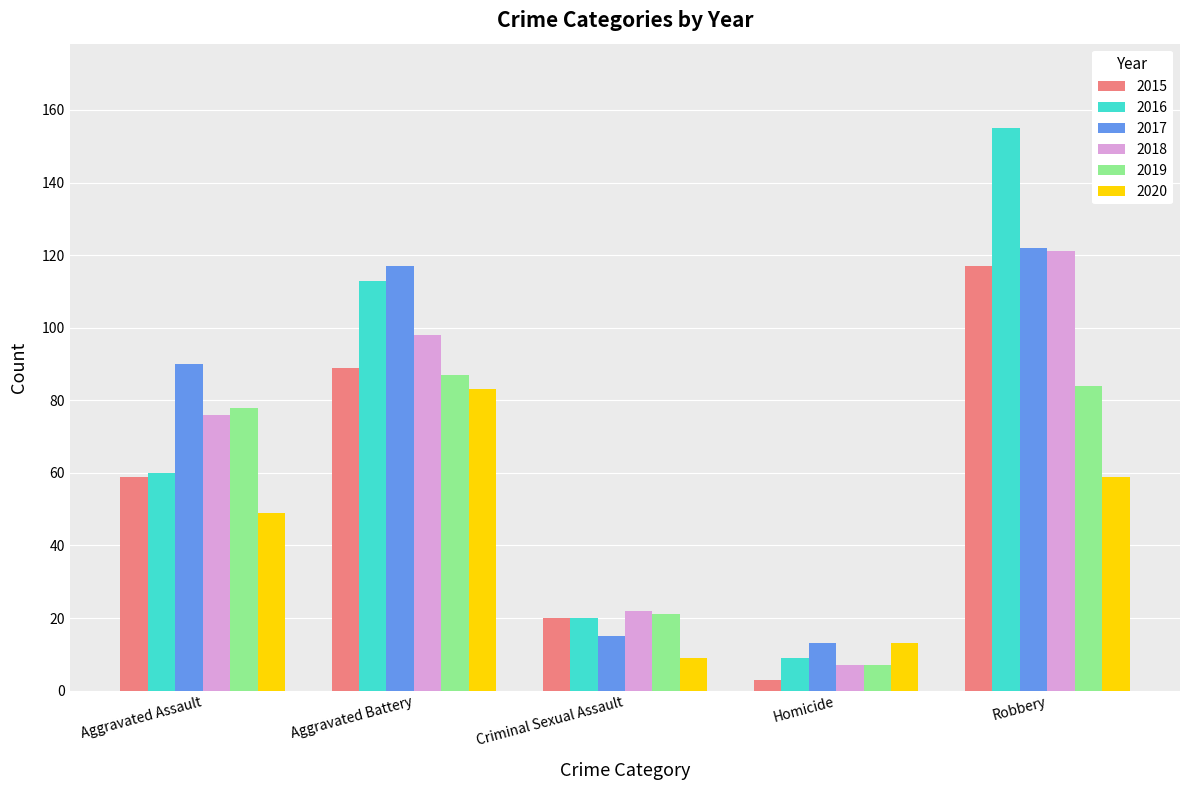

What is the average value of the 2019 series?

55